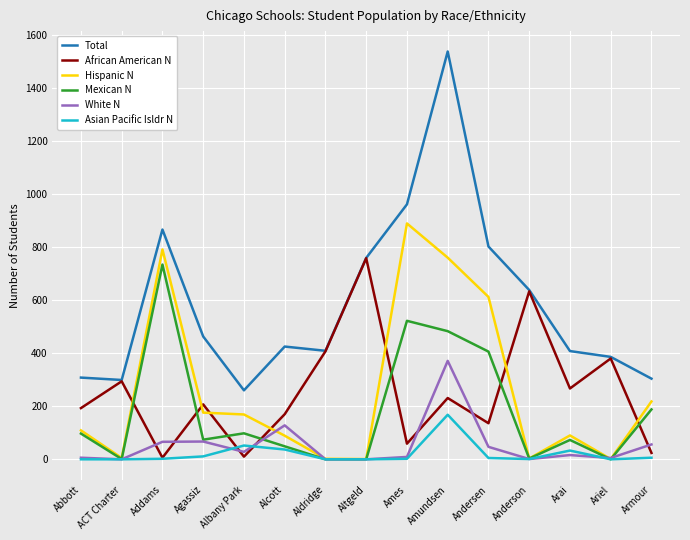

Which series changed the most between Ames and Arai?

Hispanic N